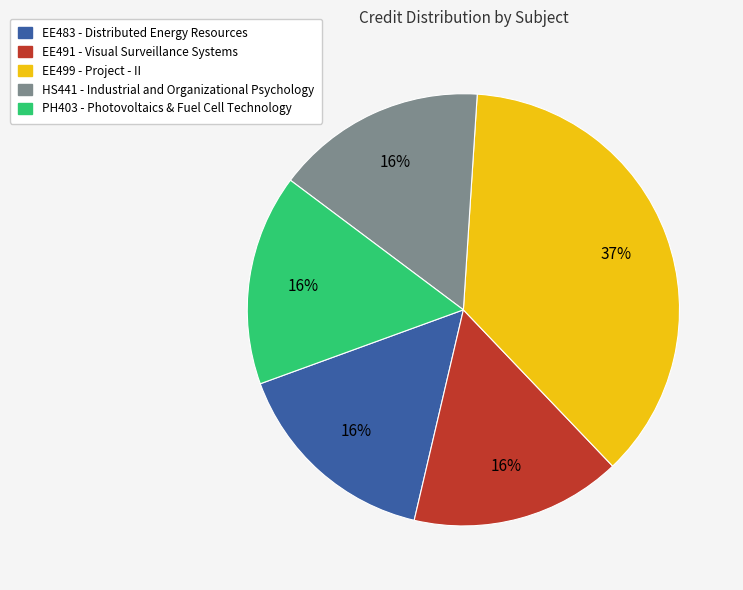

Is it true that PH403 - Photovoltaics & Fuel Cell Technology is 4% of the pie?

False